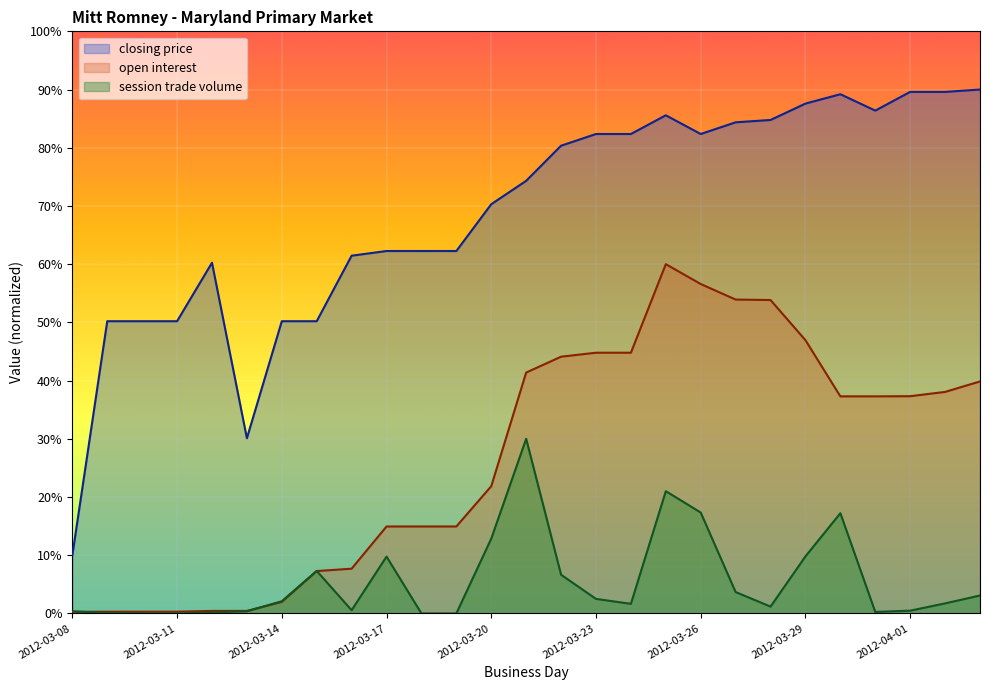

Reading left to right, transcribe all the data shown in this chart.

closing price: 2012-03-08=10.0	2012-03-09=50.2	2012-03-10=50.2	2012-03-11=50.2	2012-03-12=60.3	2012-03-13=30.1	2012-03-14=50.2	2012-03-15=50.2	2012-03-16=61.5	2012-03-17=62.3	2012-03-18=62.3	2012-03-19=62.3	2012-03-20=70.3	2012-03-21=74.3	2012-03-22=80.4	2012-03-23=82.4	2012-03-24=82.4	2012-03-25=85.6	2012-03-26=82.4	2012-03-27=84.4	2012-03-28=84.8	2012-03-29=87.6	2012-03-30=89.2	2012-03-31=86.4	2012-04-01=89.6	2012-04-02=89.6	2012-04-03=90.0
open interest: 2012-03-08=0.3	2012-03-09=0.3	2012-03-10=0.3	2012-03-11=0.3	2012-03-12=0.4	2012-03-13=0.4	2012-03-14=2.0	2012-03-15=7.3	2012-03-16=7.7	2012-03-17=14.9	2012-03-18=14.9	2012-03-19=14.9	2012-03-20=21.9	2012-03-21=41.4	2012-03-22=44.1	2012-03-23=44.8	2012-03-24=44.8	2012-03-25=60.0	2012-03-26=56.6	2012-03-27=53.9	2012-03-28=53.8	2012-03-29=46.9	2012-03-30=37.3	2012-03-31=37.3	2012-04-01=37.3	2012-04-02=38.1	2012-04-03=39.9
session trade volume: 2012-03-08=0.4	2012-03-09=0.1	2012-03-10=0.0	2012-03-11=0.0	2012-03-12=0.2	2012-03-13=0.4	2012-03-14=2.1	2012-03-15=7.3	2012-03-16=0.6	2012-03-17=9.8	2012-03-18=0.0	2012-03-19=0.0	2012-03-20=12.9	2012-03-21=30.0	2012-03-22=6.6	2012-03-23=2.5	2012-03-24=1.7	2012-03-25=21.0	2012-03-26=17.3	2012-03-27=3.7	2012-03-28=1.2	2012-03-29=9.8	2012-03-30=17.2	2012-03-31=0.3	2012-04-01=0.5	2012-04-02=1.7	2012-04-03=3.1